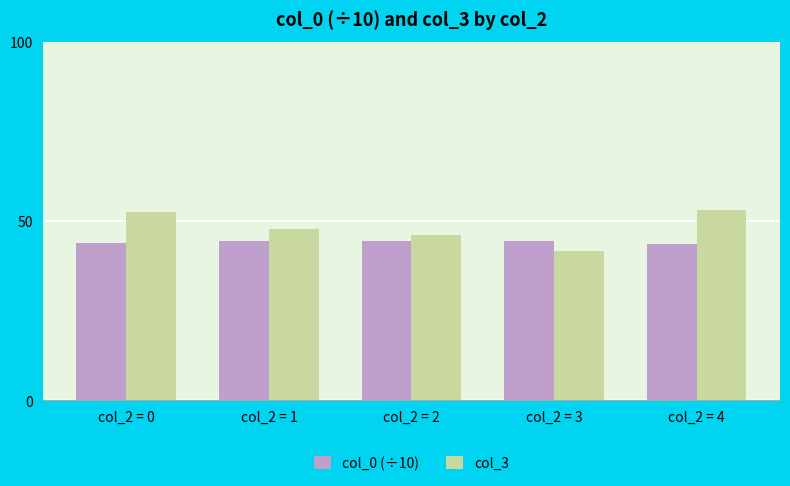

True or false: col_3 has a value of 46.0 at col_2 = 2.

True